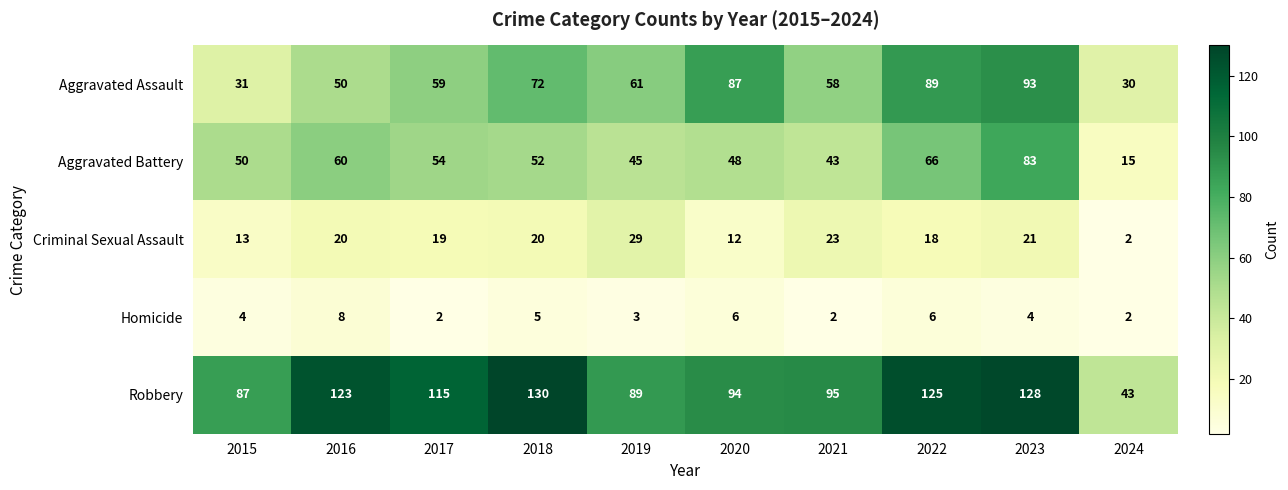

How many series are shown in this chart?

5